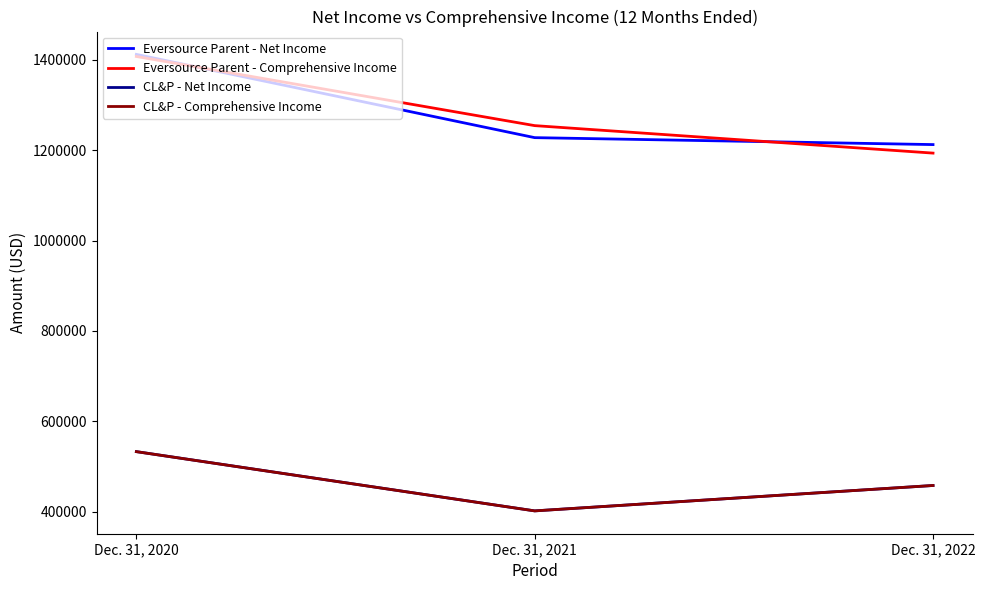

Between Dec. 31, 2020 and Dec. 31, 2021, which series saw the biggest shift?

Eversource Parent - Net Income